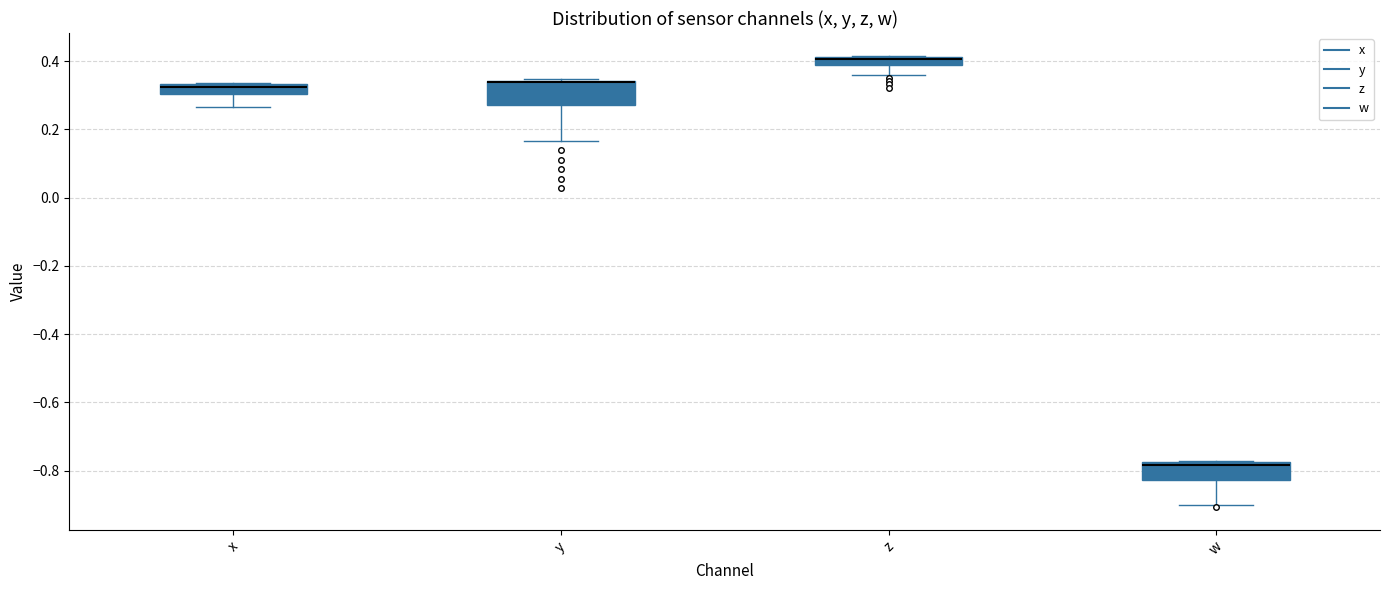

Comparing the boxes themselves (not the whiskers), which one is the tallest?

y